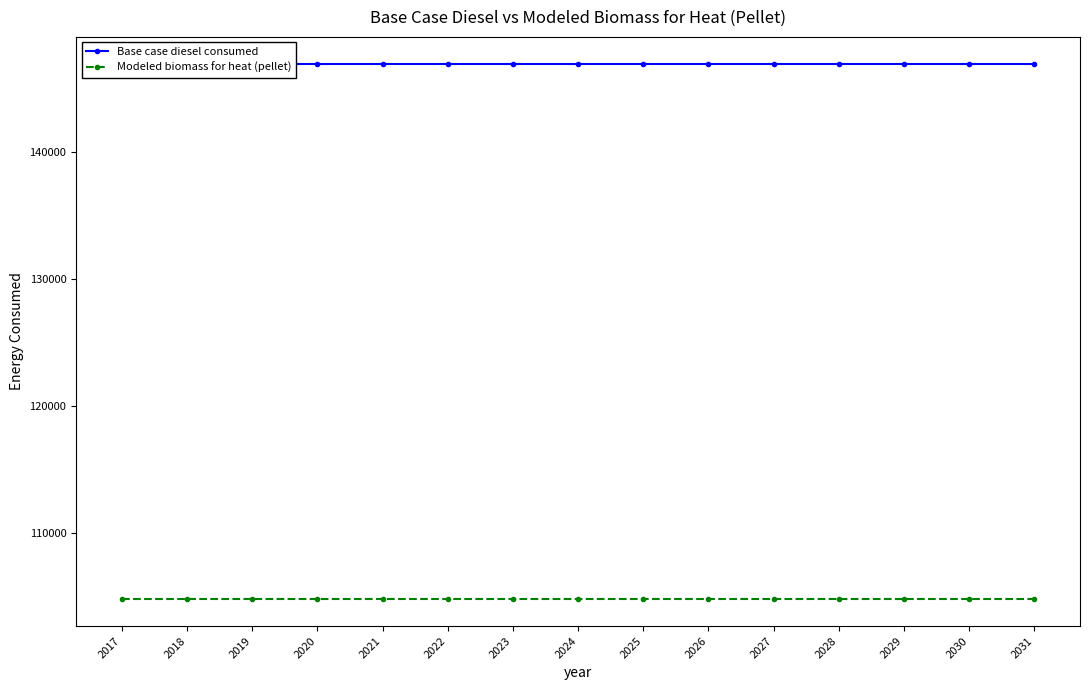

True or false: Modeled biomass for heat (pellet) has more than 2 interior local peaks.

False